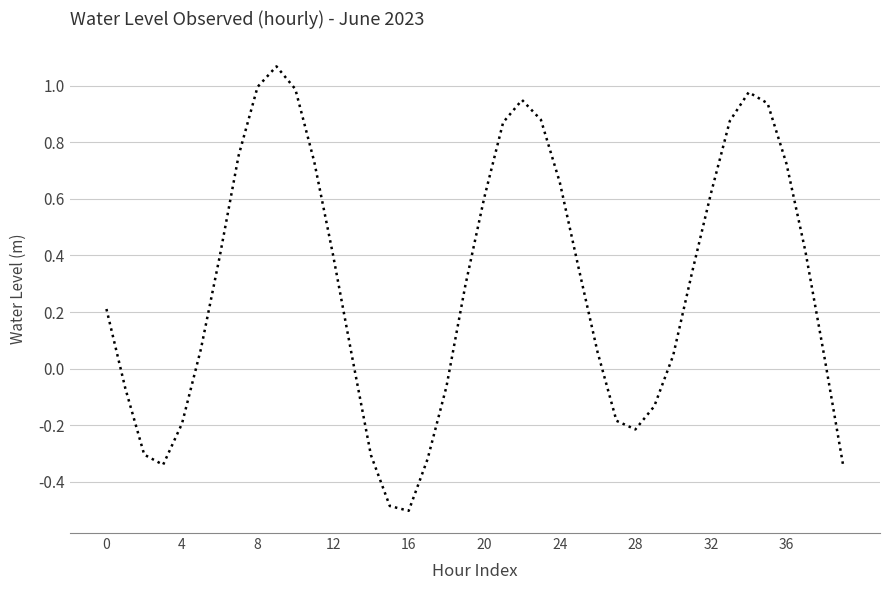

What is the smallest value displayed?

-0.5